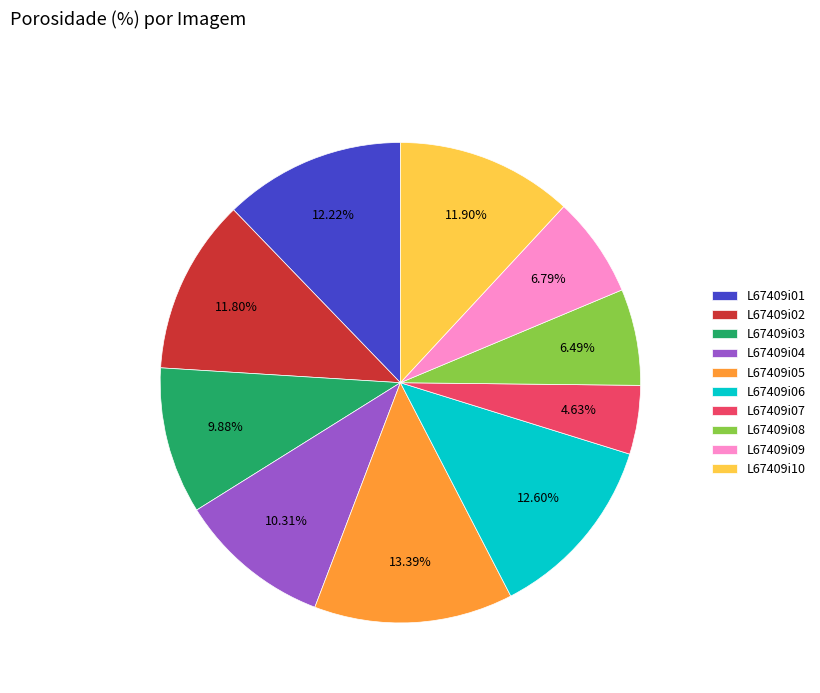

Which has a higher value, L67409i01 or L67409i04?

L67409i01